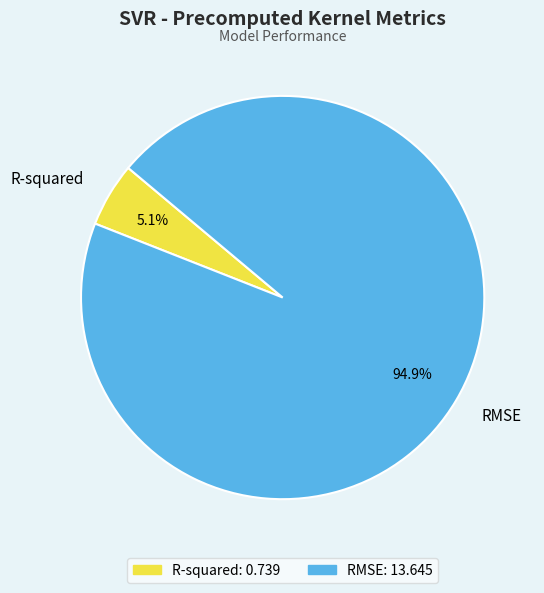

True or false: R-squared accounts for 1% of the total.

False